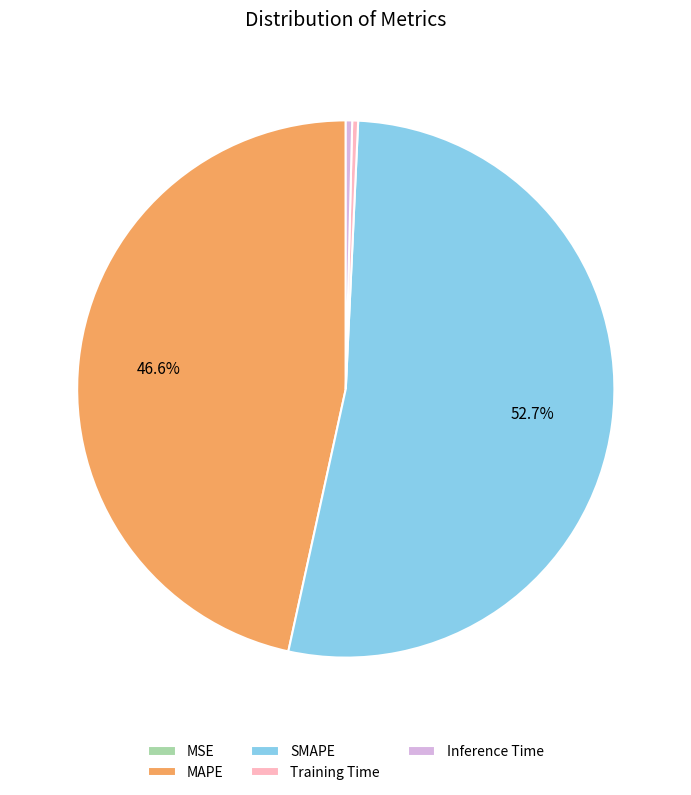

What percentage is NOT represented by MAPE?

53.4%